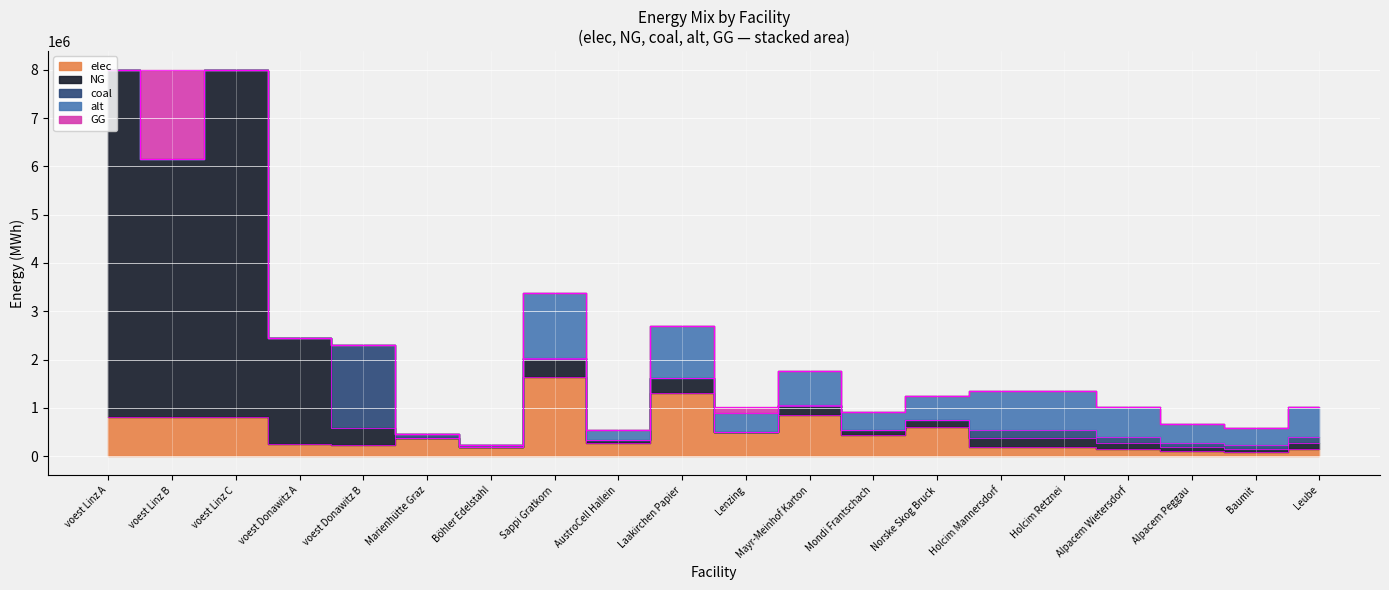

How many intersections are there between alt and coal?

1